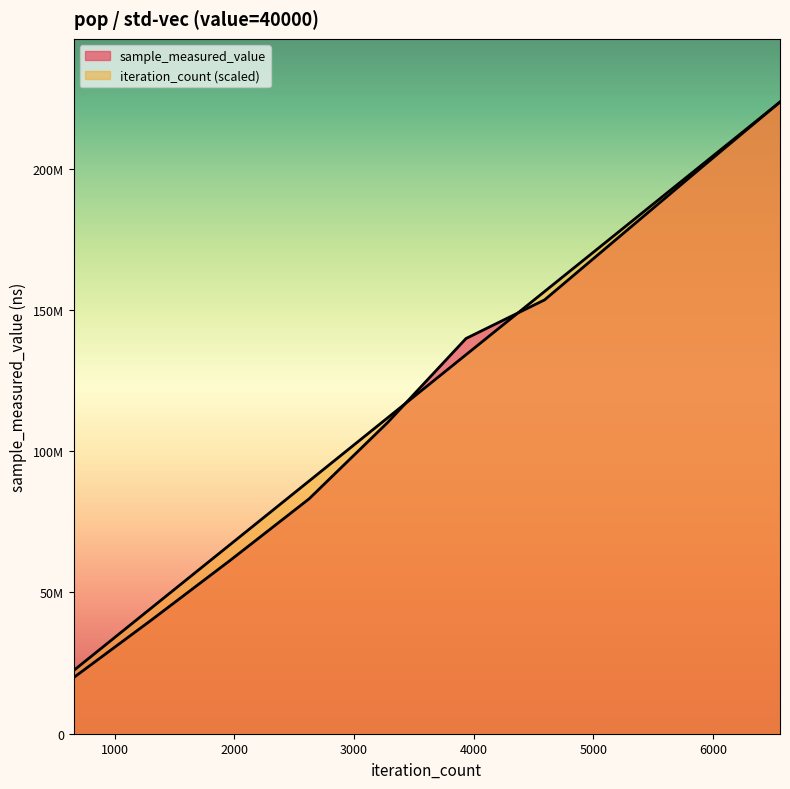

Does the chart display data point markers on the line(s)?

No